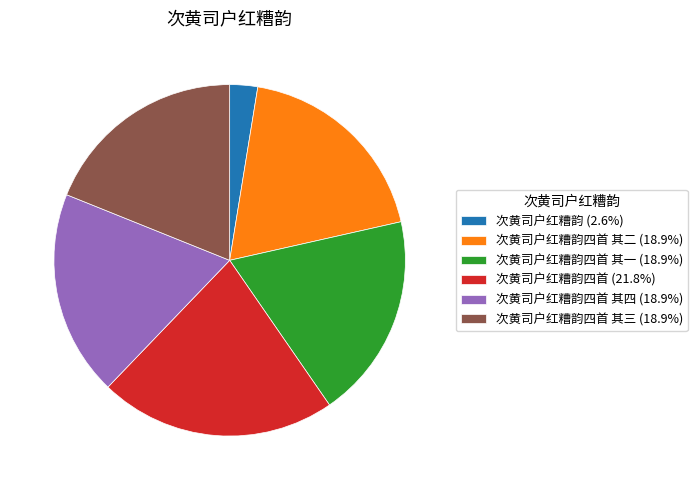

Do 次黄司户红糟韵四首 其二 (18.9%) and 次黄司户红糟韵 (2.6%) together represent more than half of the pie?

No